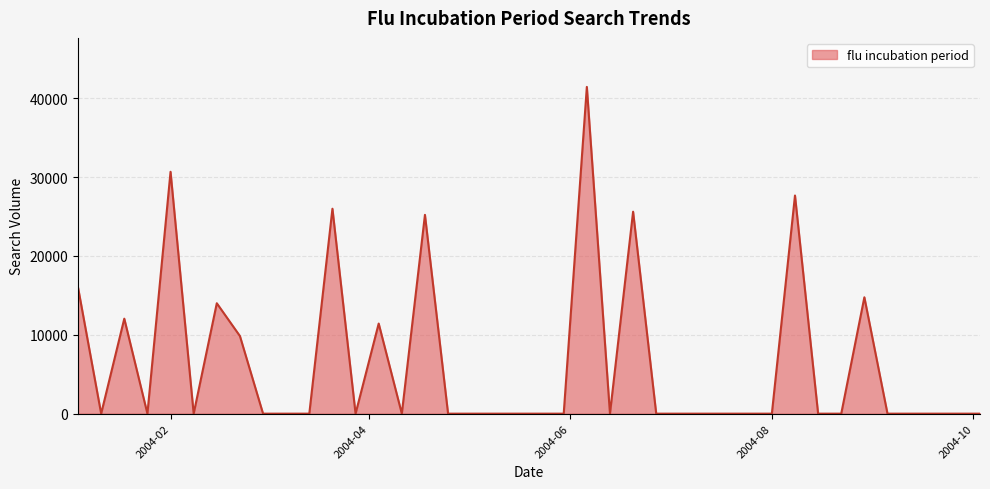

What is the greatest value displayed?

41447.2